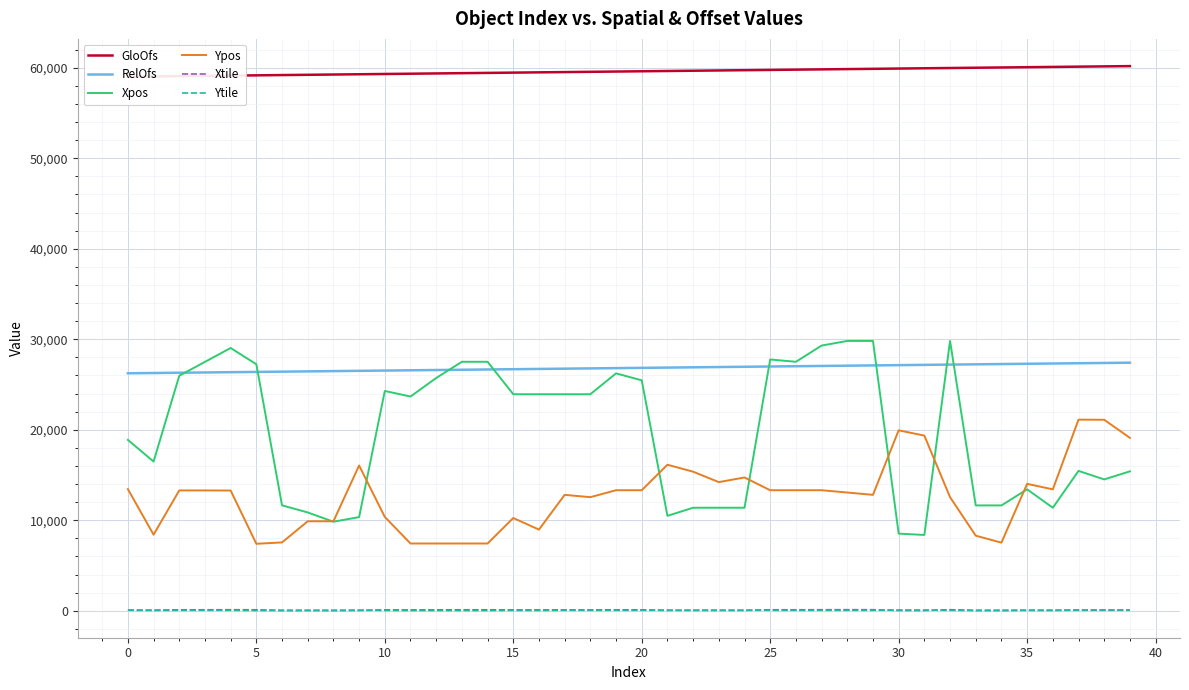

What is the minimum value for Ypos?

7400